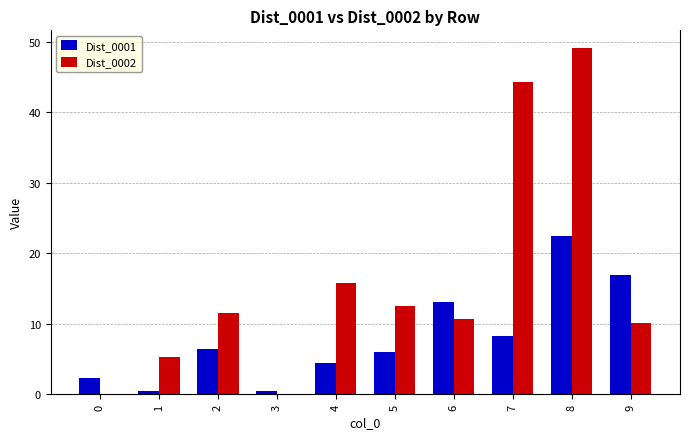

The value of Dist_0002 at 5 is 5.9. True or false?

False